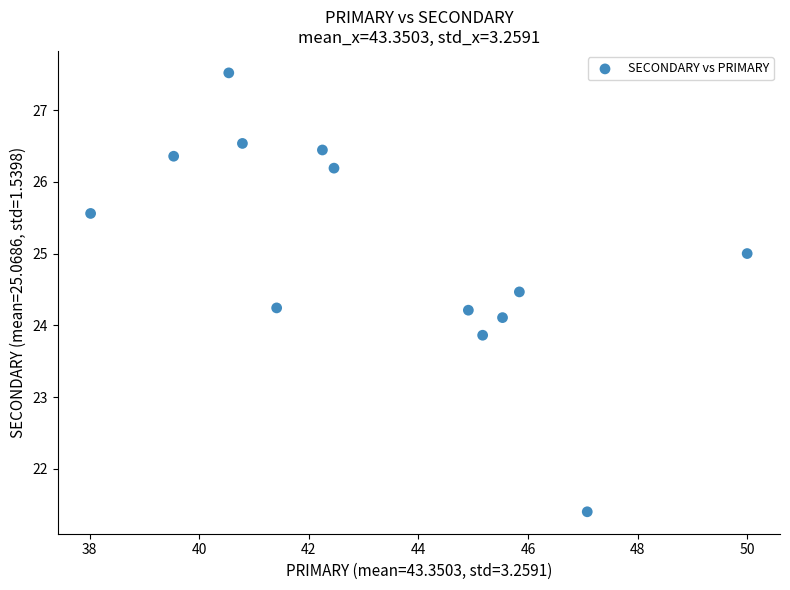

What is the range of X values (max minus min)?

12.0